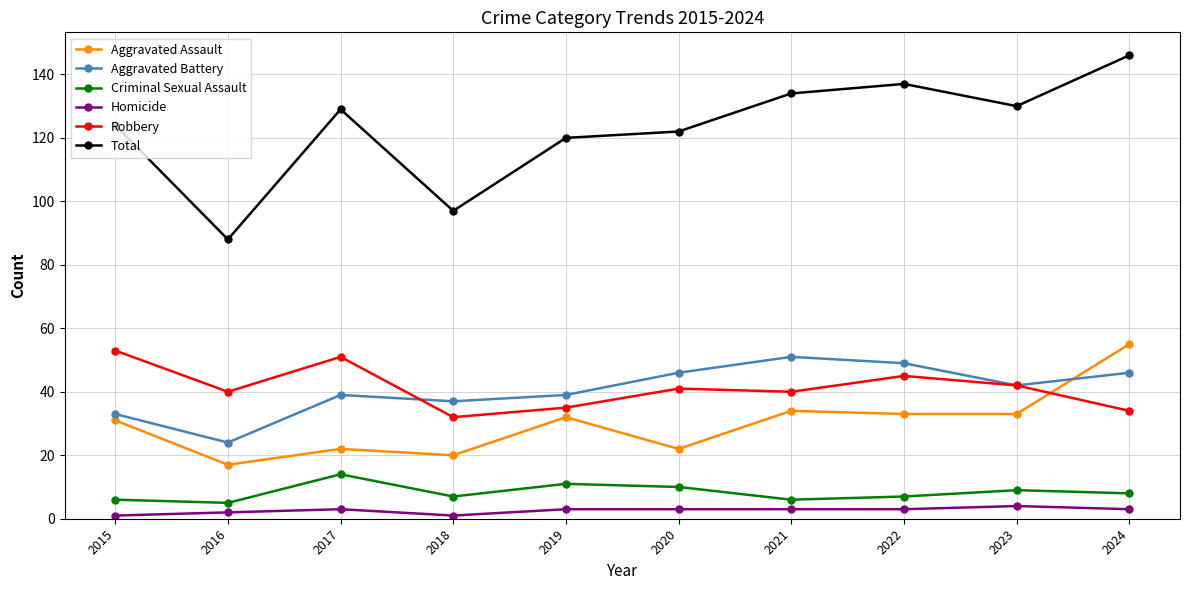

Does the chart have visible grid lines?

Yes